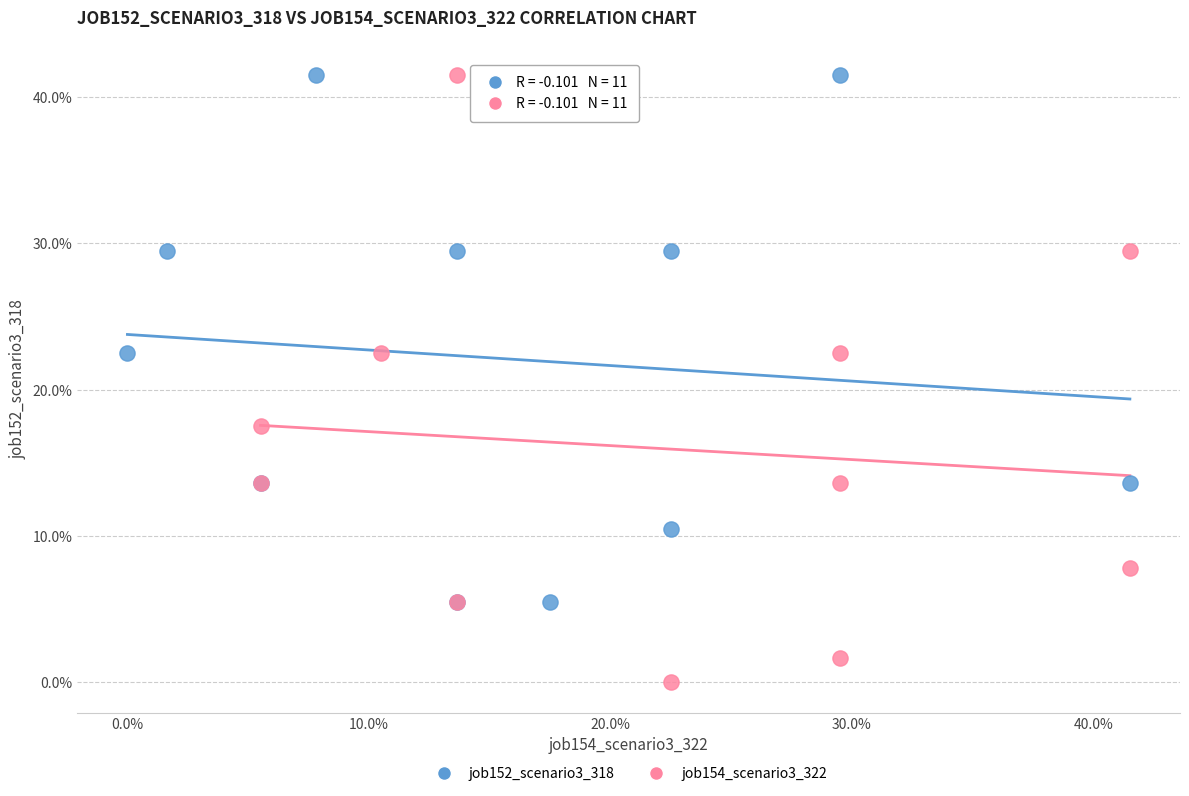

Which series has the widest spread of Y values?

job154_scenario3_322